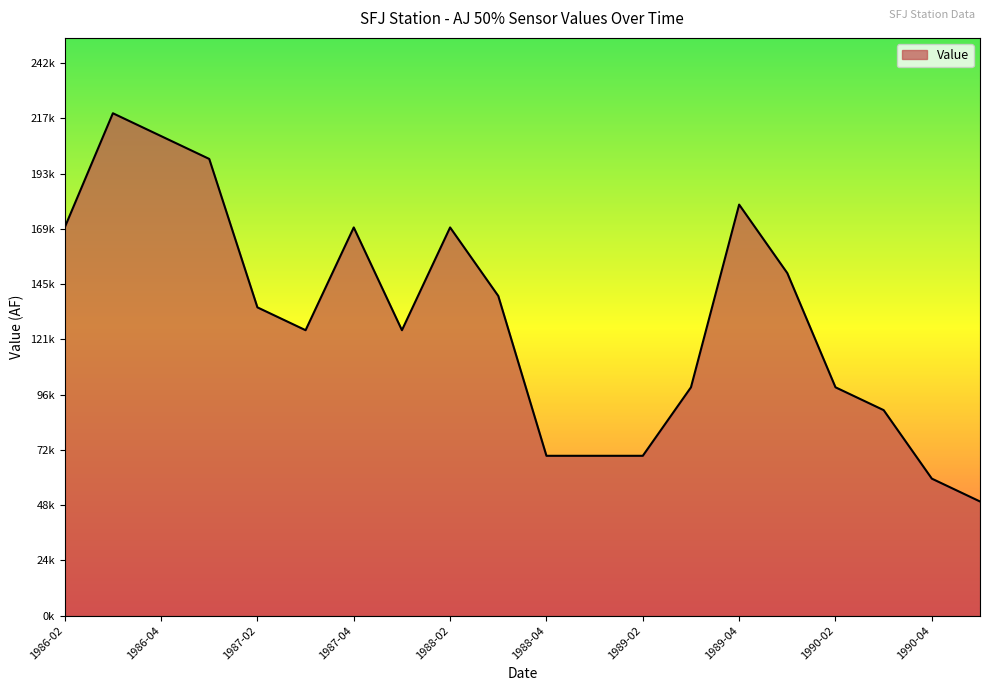

Does the chart display data point markers on the line(s)?

No